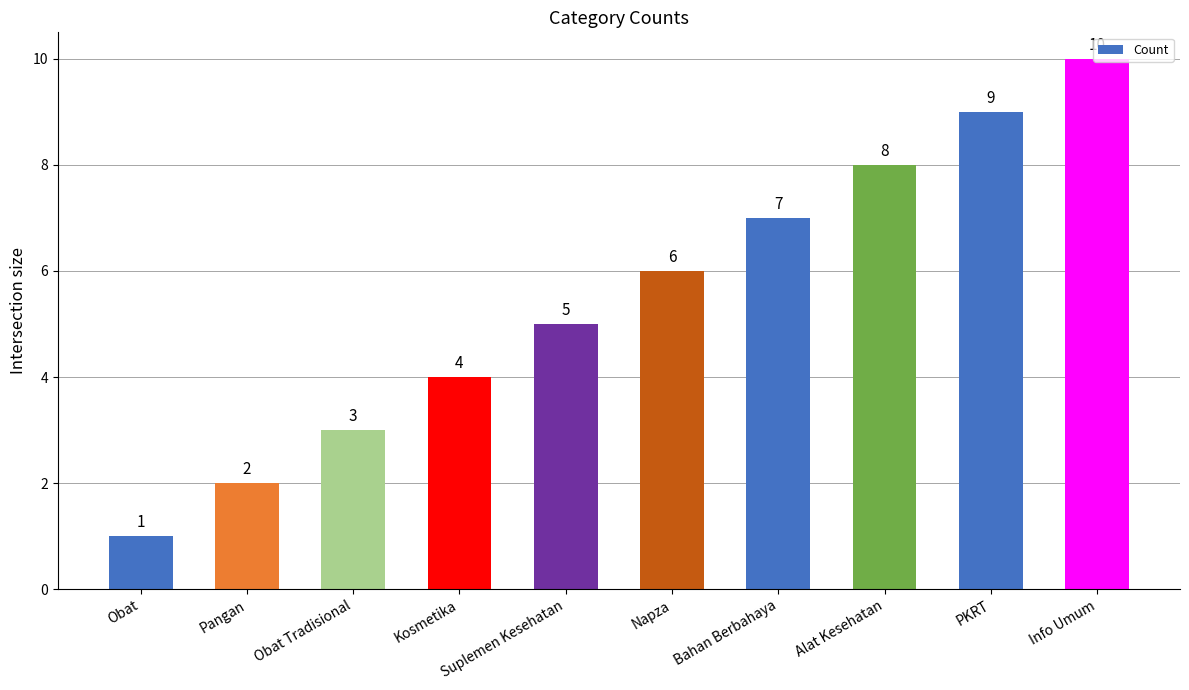

Rank the categories by value from highest to lowest.

Info Umum, PKRT, Alat Kesehatan, Bahan Berbahaya, Napza, Suplemen Kesehatan, Kosmetika, Obat Tradisional, Pangan, Obat